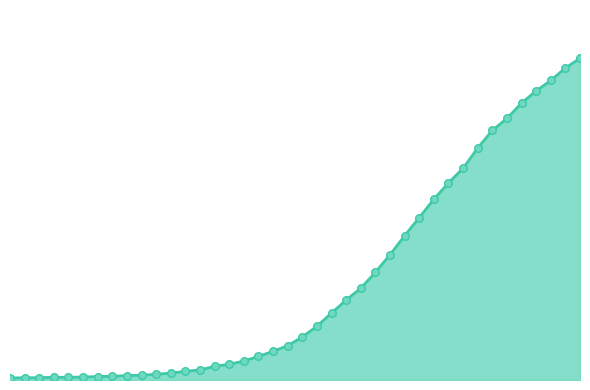

Is this an area chart (filled region under the line)?

Yes